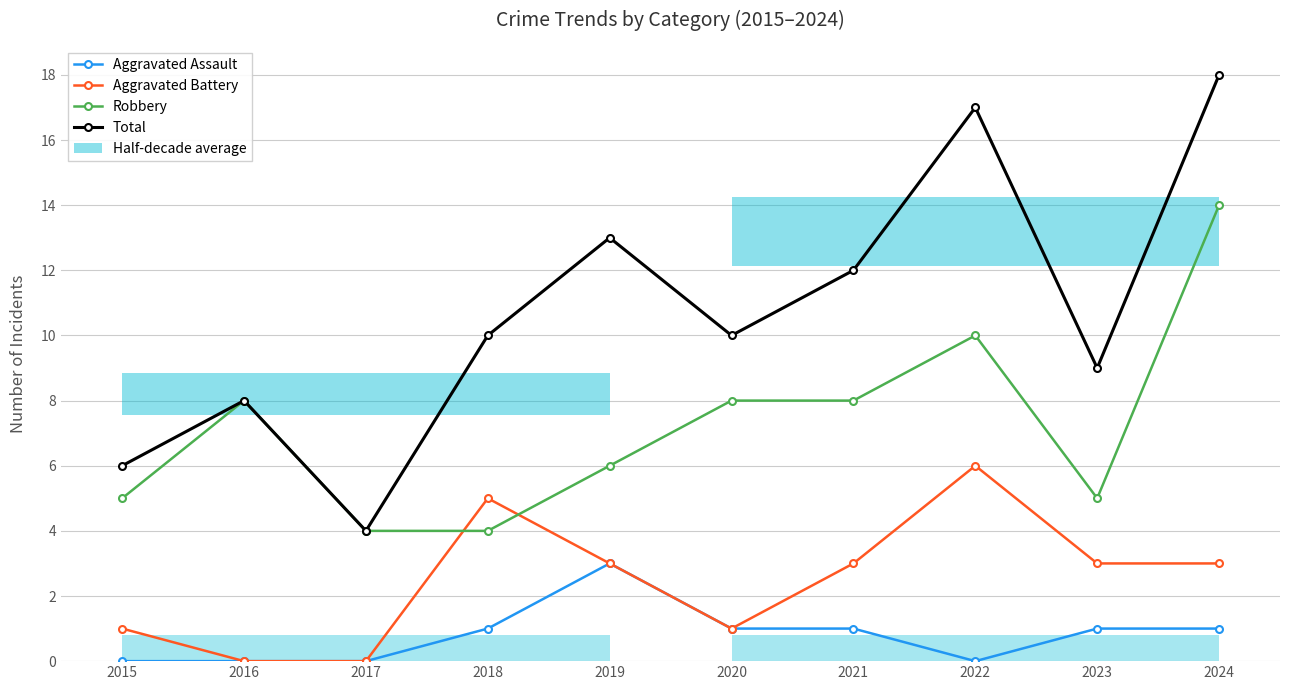

At which category is the sum across all series the highest?

2024